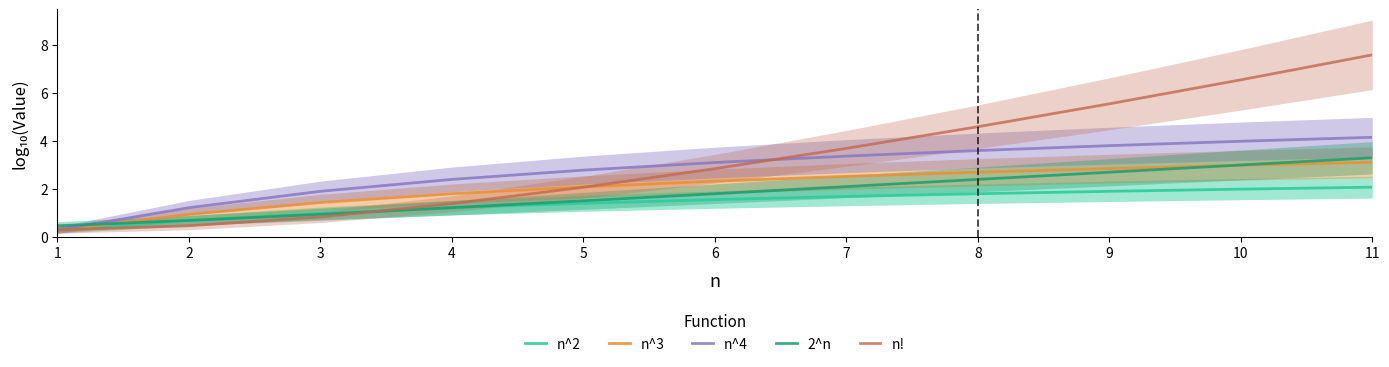

What is the difference between the second highest and second lowest values in the n^2 series?

1.3